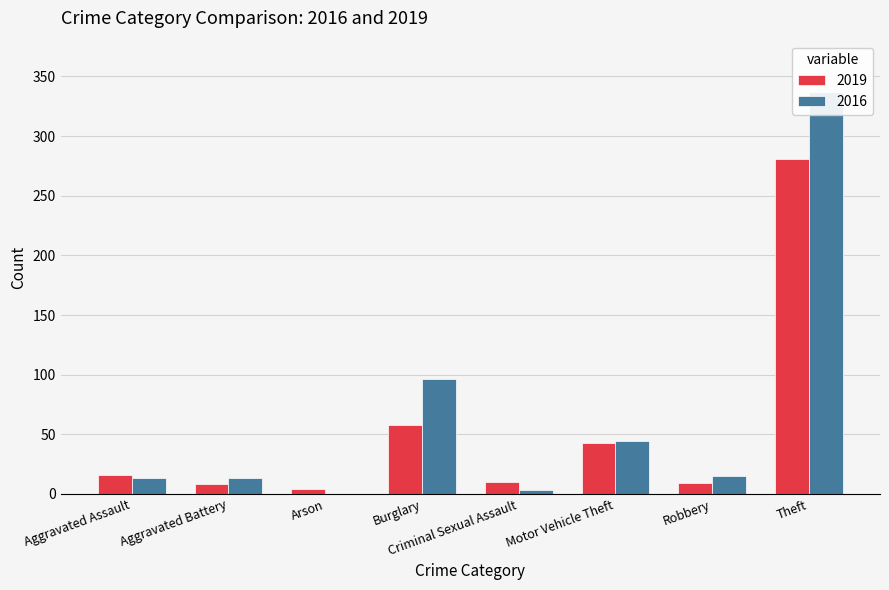

What is the spread (max minus min) of values at Robbery?

6